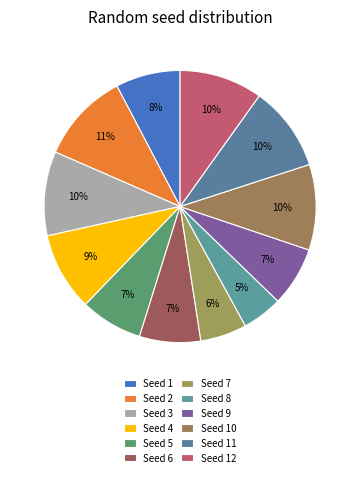

To the nearest percent, what is the combined percentage of Seed 12 and Seed 1?

18%